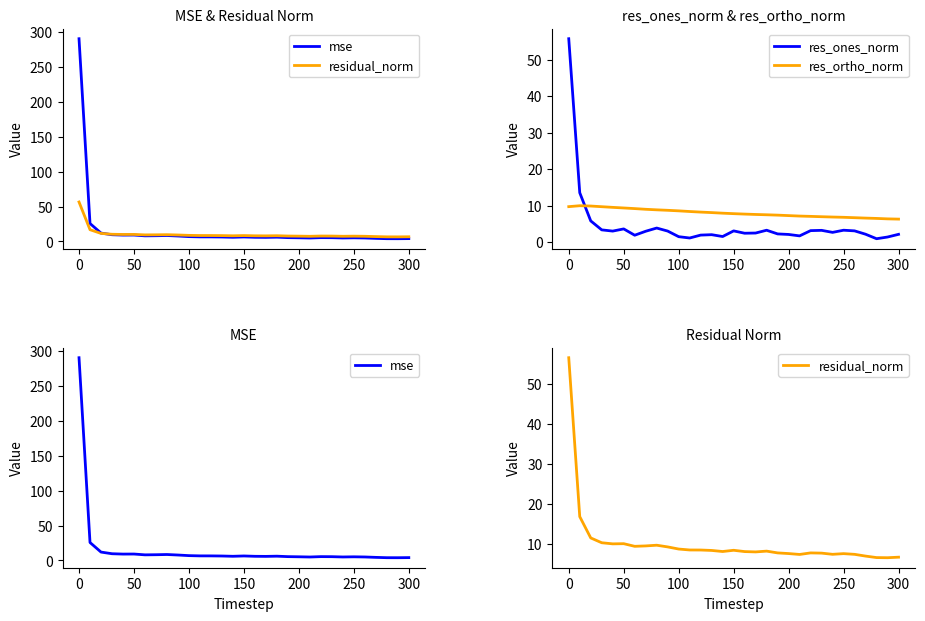

Reading left to right, what are all the values shown in this chart?

mse: 290.8	25.7	12.0	9.6	9.1	9.2	8.0	8.2	8.5	7.8	6.9	6.5	6.5	6.3	6.0	6.4	5.9	5.8	6.1	5.4	5.2	4.9	5.4	5.4	5.0	5.2	5.0	4.4	3.9	3.9	4.0
residual_norm: 56.6	16.8	11.5	10.3	10.0	10.0	9.4	9.5	9.7	9.2	8.7	8.5	8.5	8.4	8.1	8.4	8.1	8.0	8.2	7.7	7.6	7.4	7.7	7.7	7.4	7.6	7.4	6.9	6.6	6.5	6.7
res_ones_norm: 55.7	13.5	5.8	3.4	3.0	3.6	1.9	3.0	3.9	3.0	1.5	1.1	1.9	2.1	1.5	3.1	2.4	2.5	3.3	2.3	2.1	1.7	3.2	3.2	2.7	3.3	3.1	2.2	0.9	1.4	2.1
res_ortho_norm: 9.7	10.0	9.9	9.7	9.5	9.4	9.2	9.0	8.9	8.7	8.6	8.4	8.2	8.1	7.9	7.8	7.7	7.6	7.5	7.4	7.3	7.2	7.1	7.0	6.9	6.8	6.7	6.6	6.5	6.4	6.3